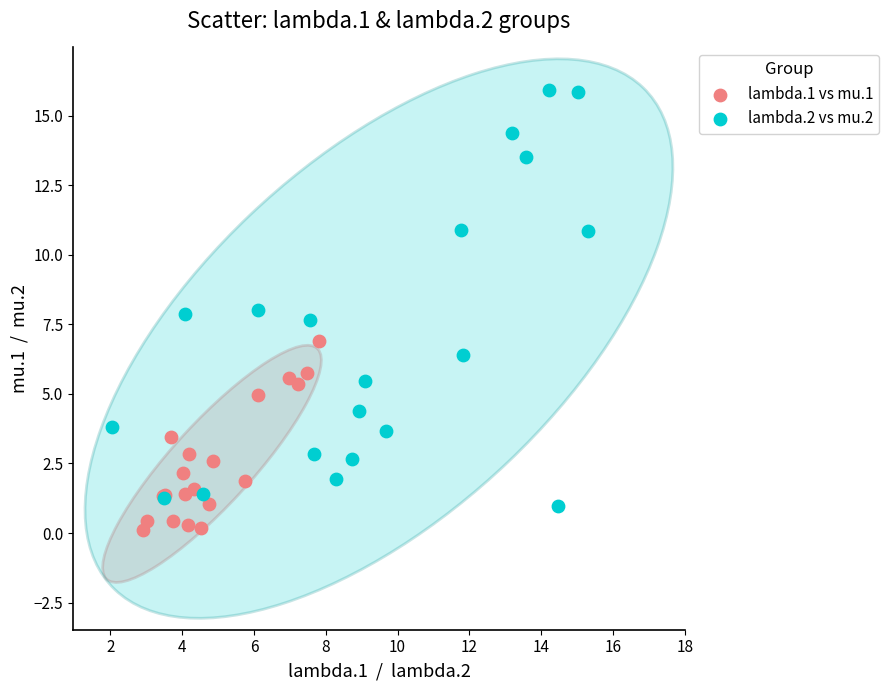

Which series contains the highest Y value?

lambda.2 vs mu.2